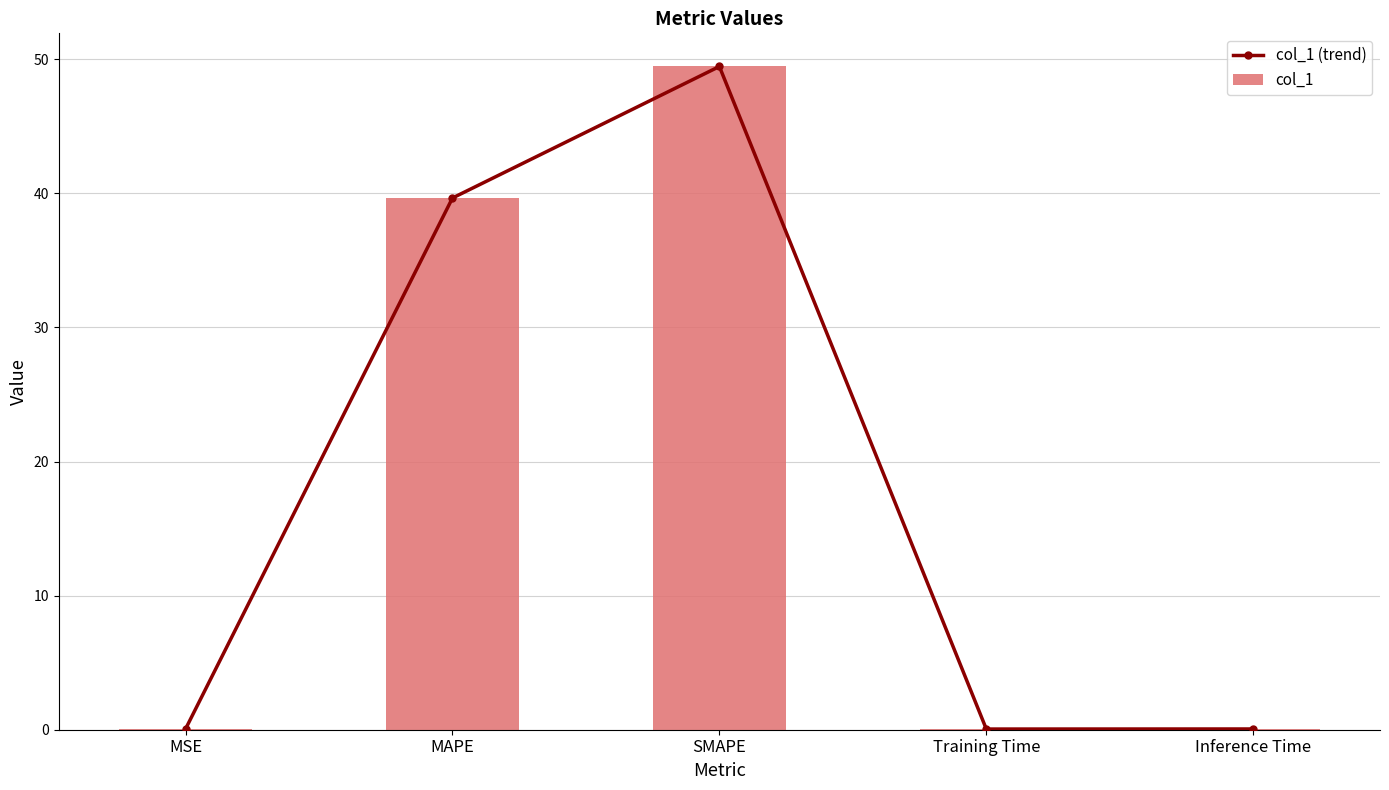

Which series has the largest range (max minus min)?

col_1 (trend)